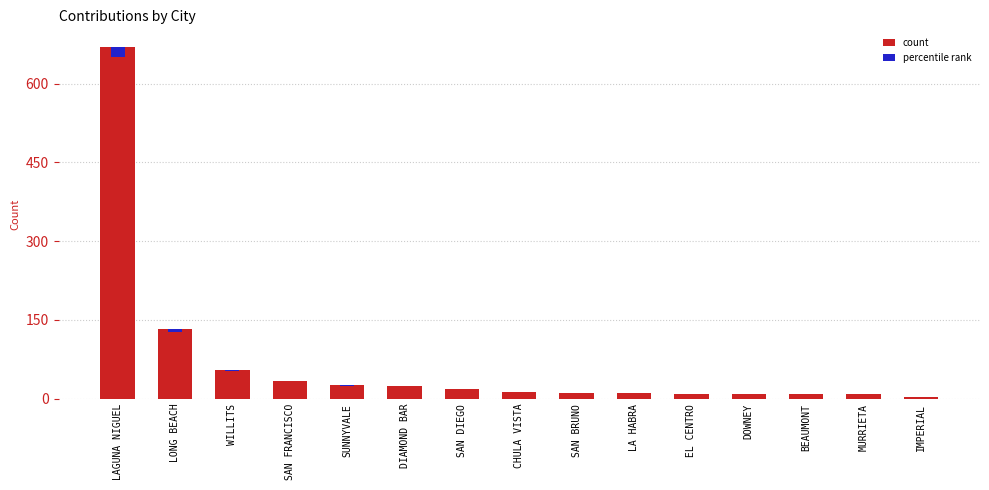

Reading left to right, list all the values displayed in this chart.

count: 670.0	132.0	55.0	34.0	26.0	25.0	19.0	13.0	11.0	11.0	9.0	9.0	9.0	9.0	4.0
percentile rank: 20.1	4.0	1.6	1.0	0.8	0.8	0.6	0.4	0.3	0.3	0.3	0.3	0.3	0.3	0.1